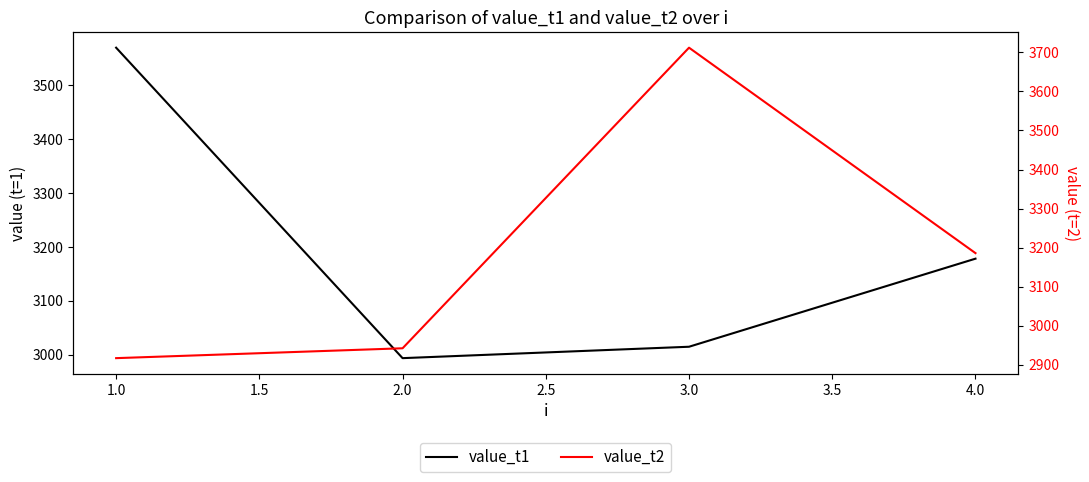

How many intersections are there between value_t1 and value_t2?

1